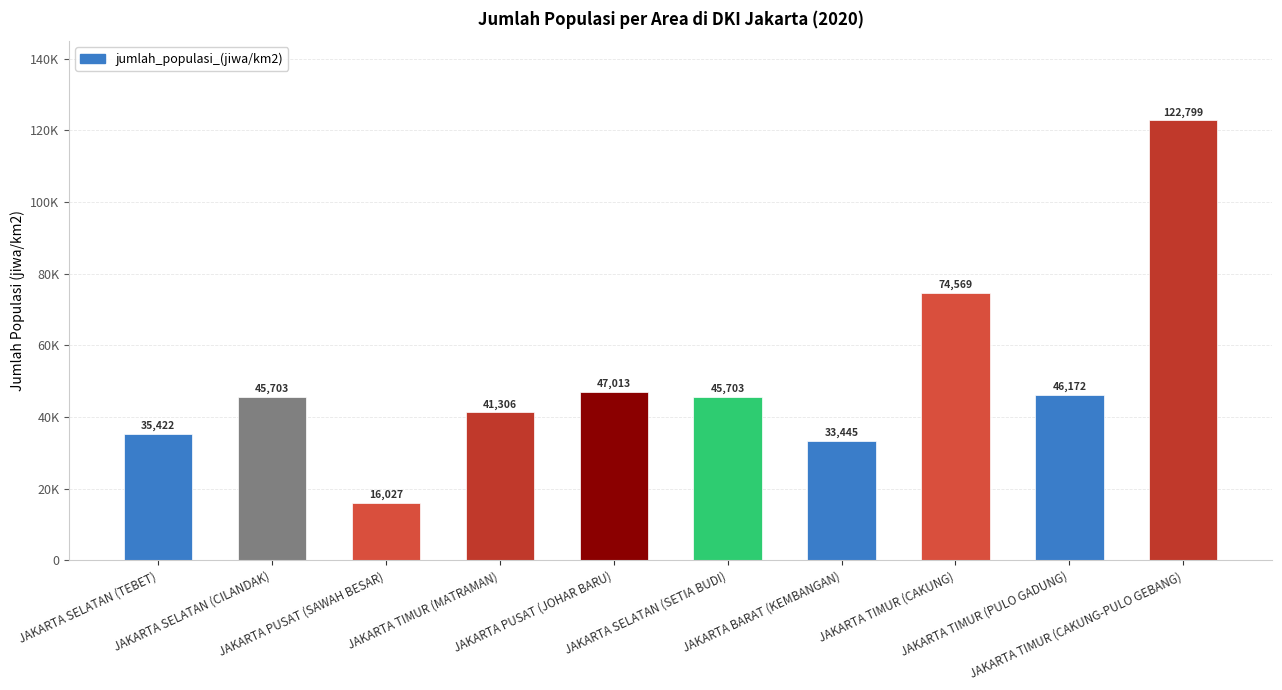

Does the chart contain any negative values?

No